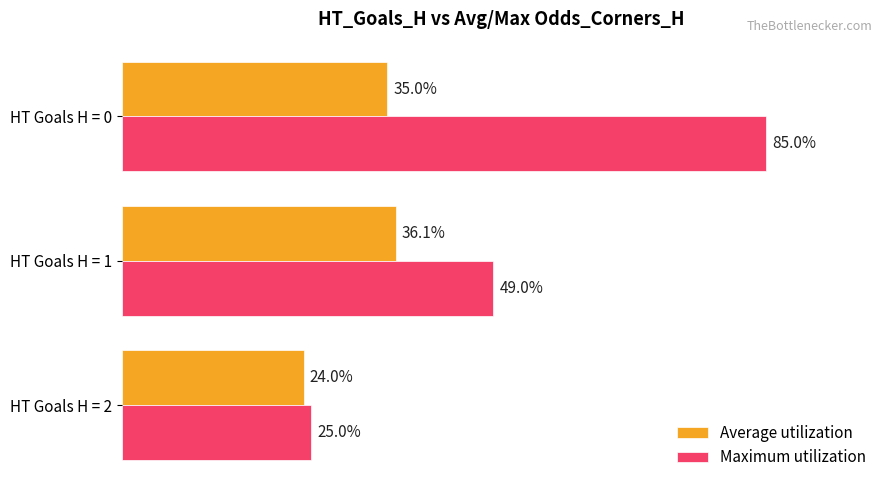

Is the value of Maximum utilization at HT Goals H = 1 greater than the value of Average utilization at HT Goals H = 0?

Yes